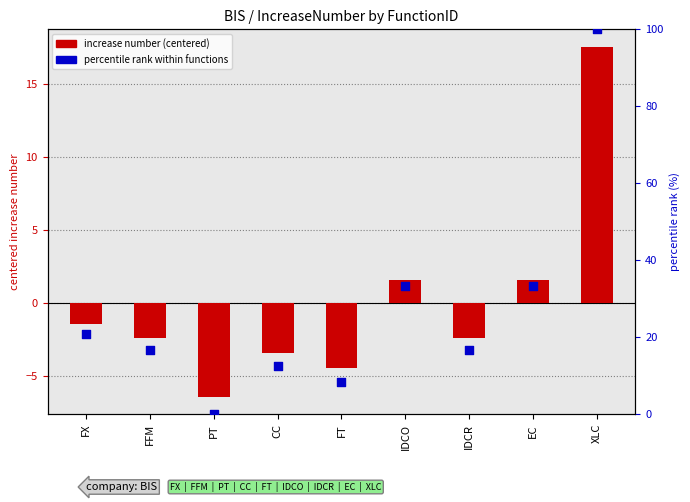

Which series has the largest total across all categories?

percentile rank within functions